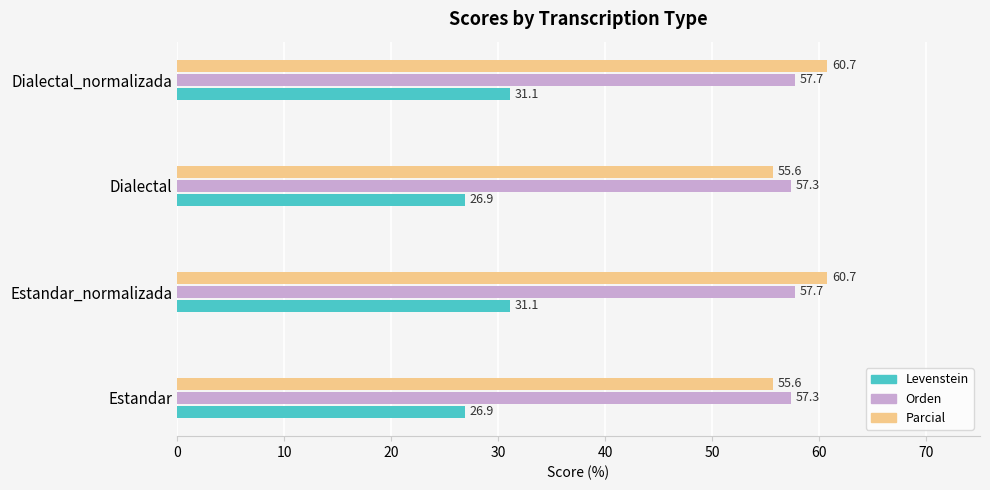

How many Orden values are between 57 and 58?

4